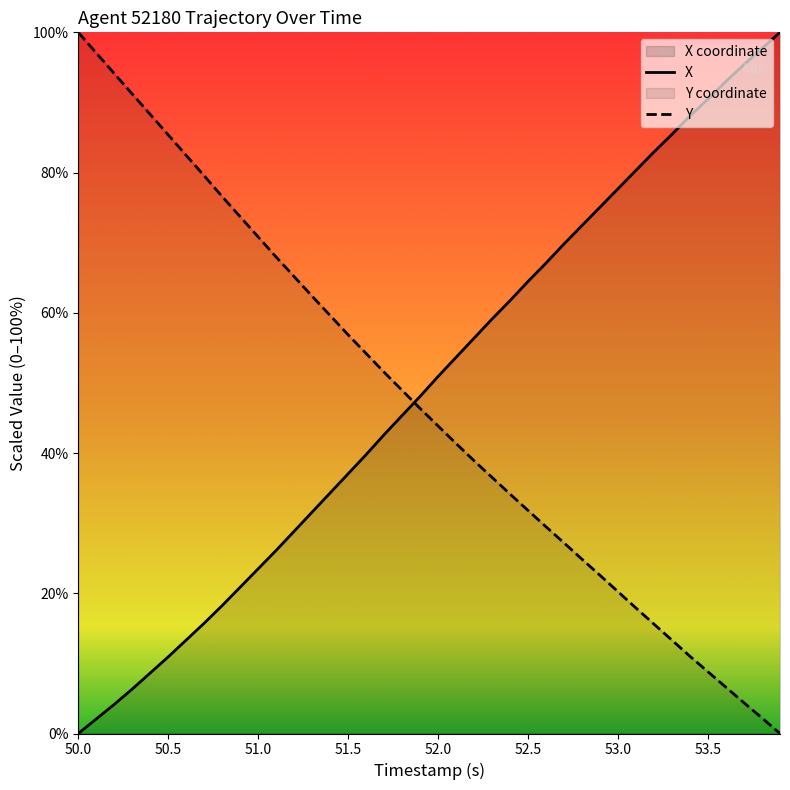

How many values in the Y series are below 46?

20